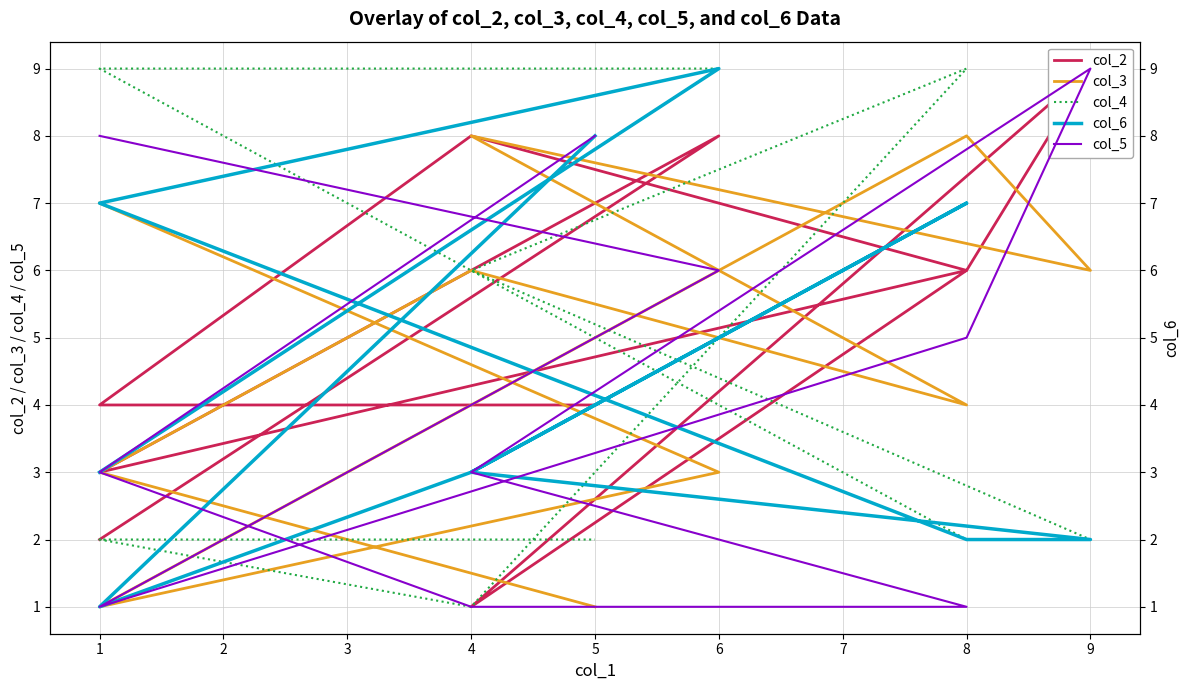

Is the value of col_3 at 1 greater than the value of col_4 at 1?

Yes